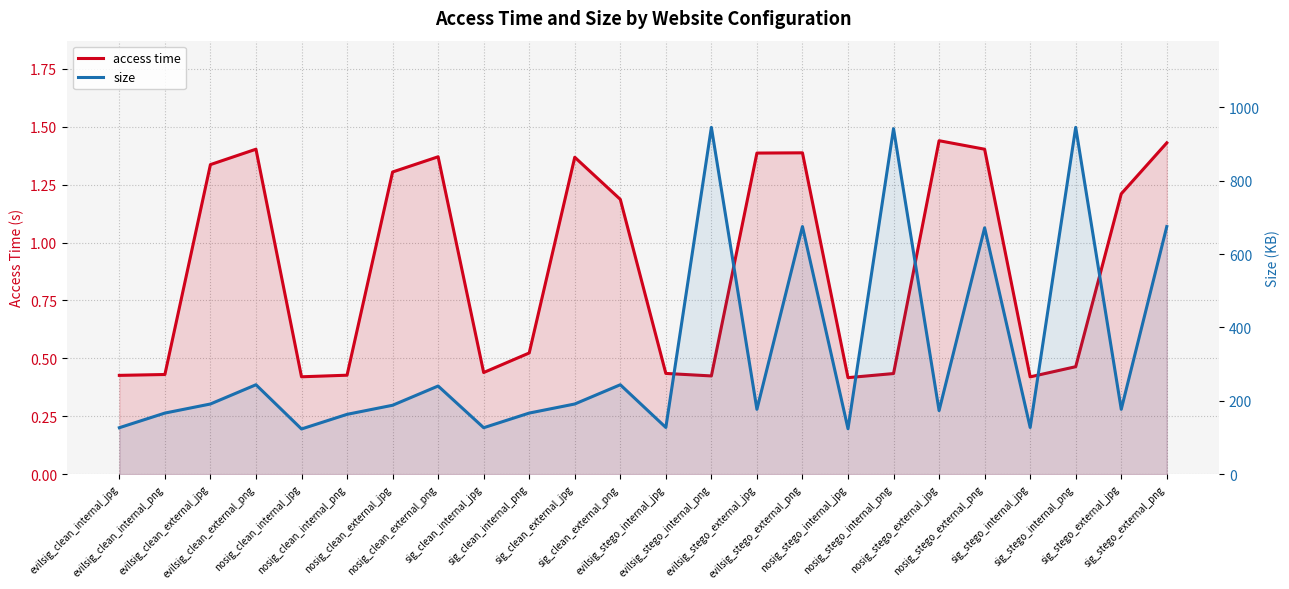

In size, how many points are higher than both neighbors (excluding endpoints)?

8